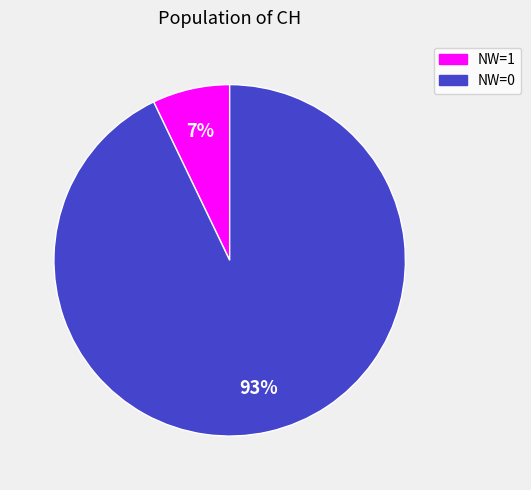

To the nearest percent, what is the difference between the largest and smallest slice percentages?

86%